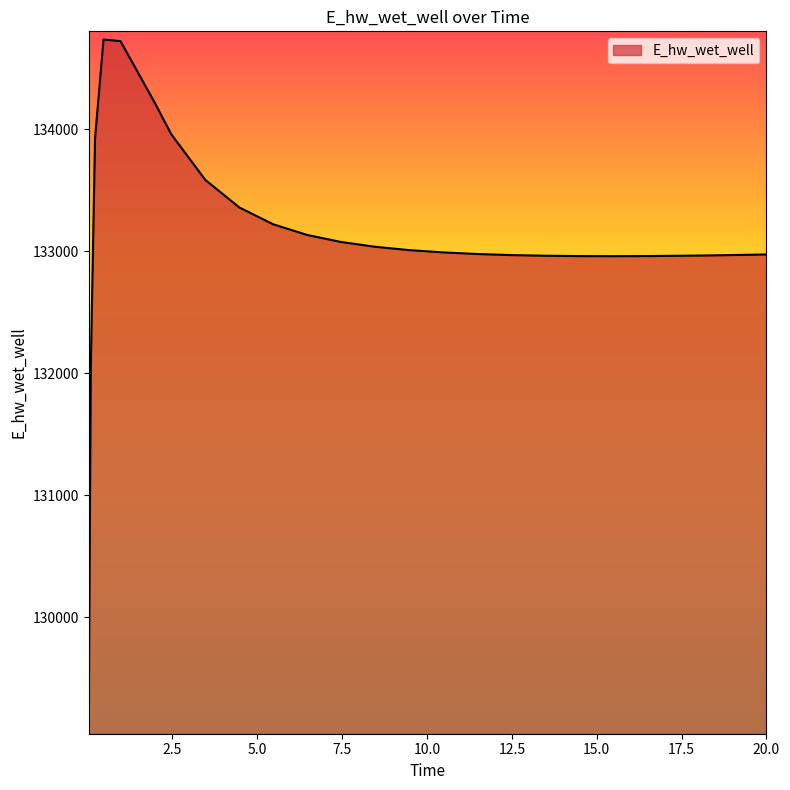

What is the maximum value shown in the chart?

134736.2